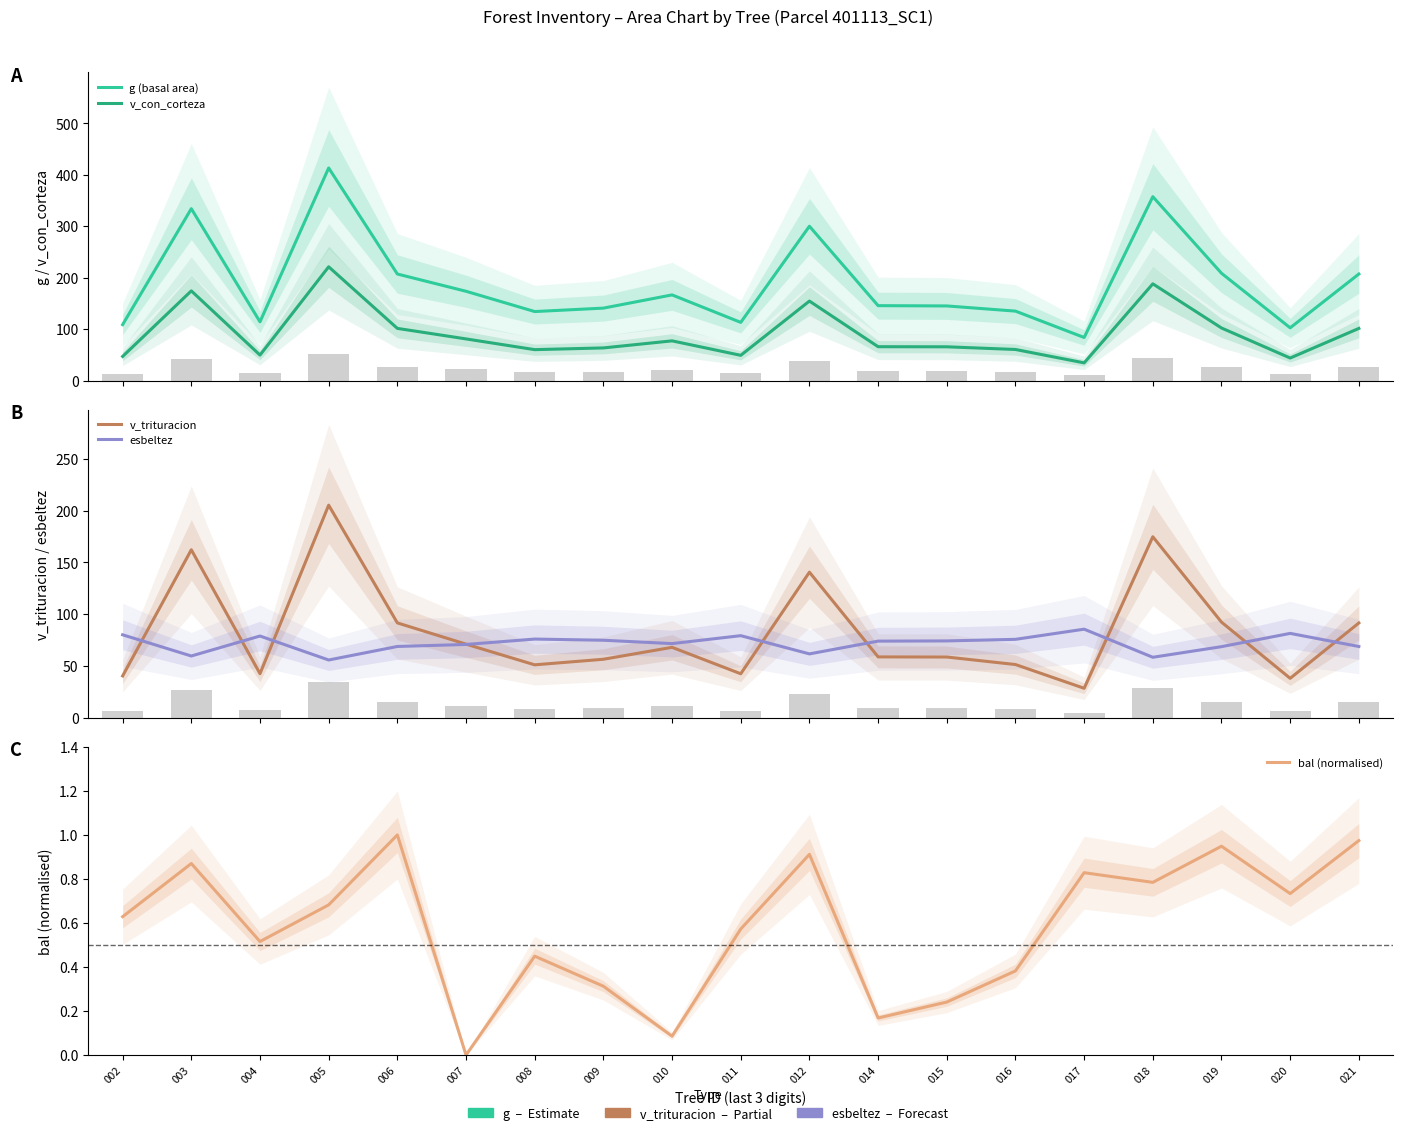

How many groups of bars are there?

19